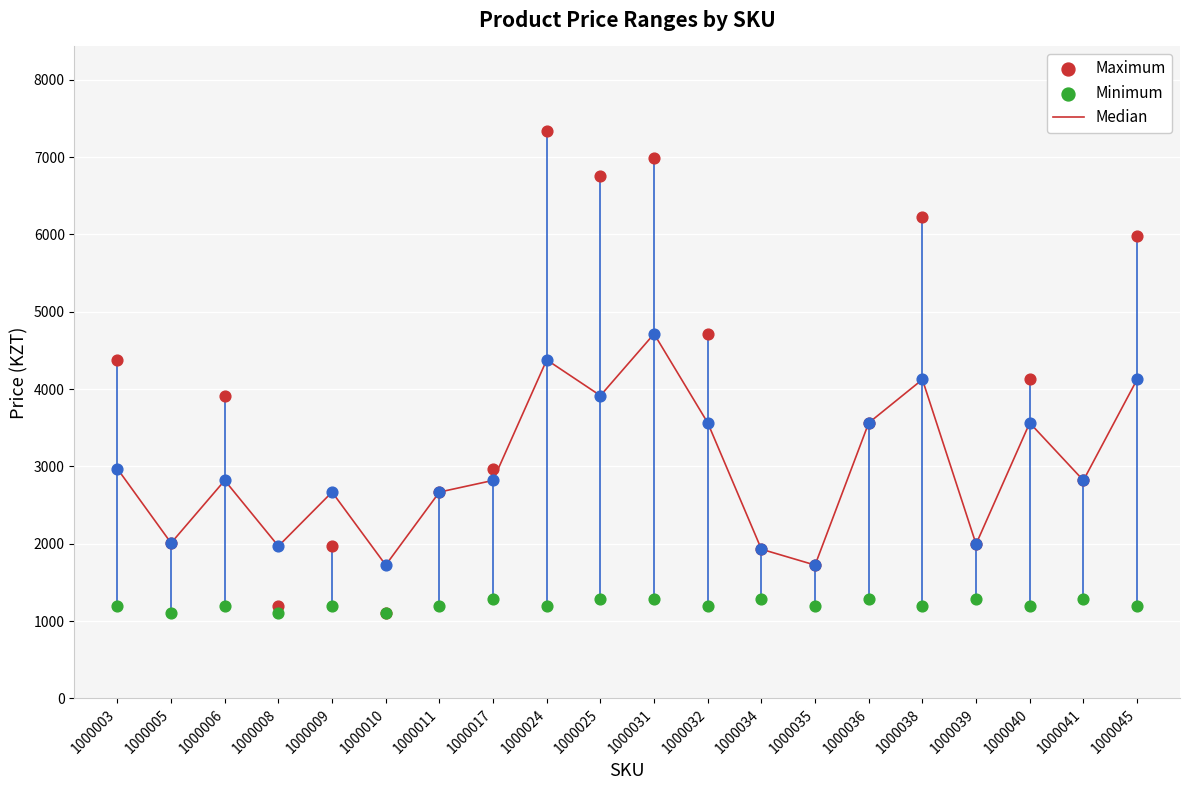

Which series contains the lowest Y value?

Maximum